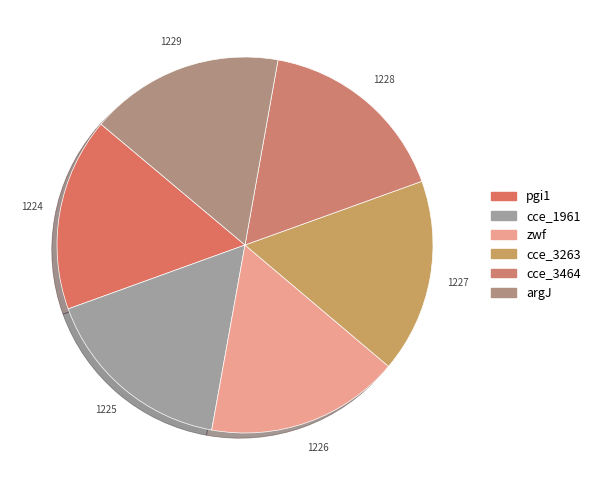

Is it true that zwf is 17% of the pie?

True